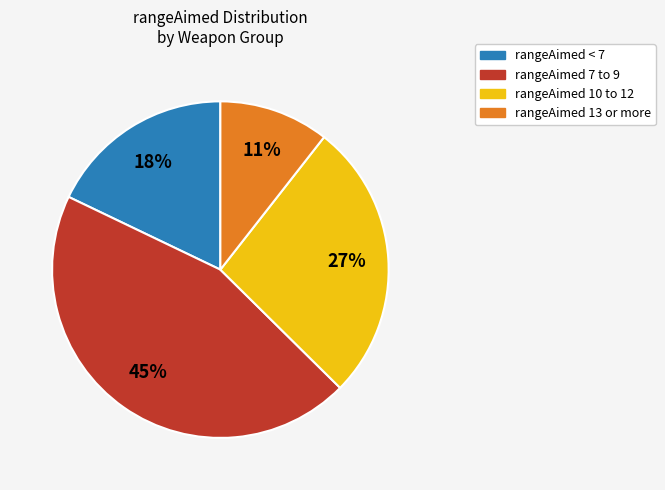

To the nearest percent, what is the average slice percentage?

25%